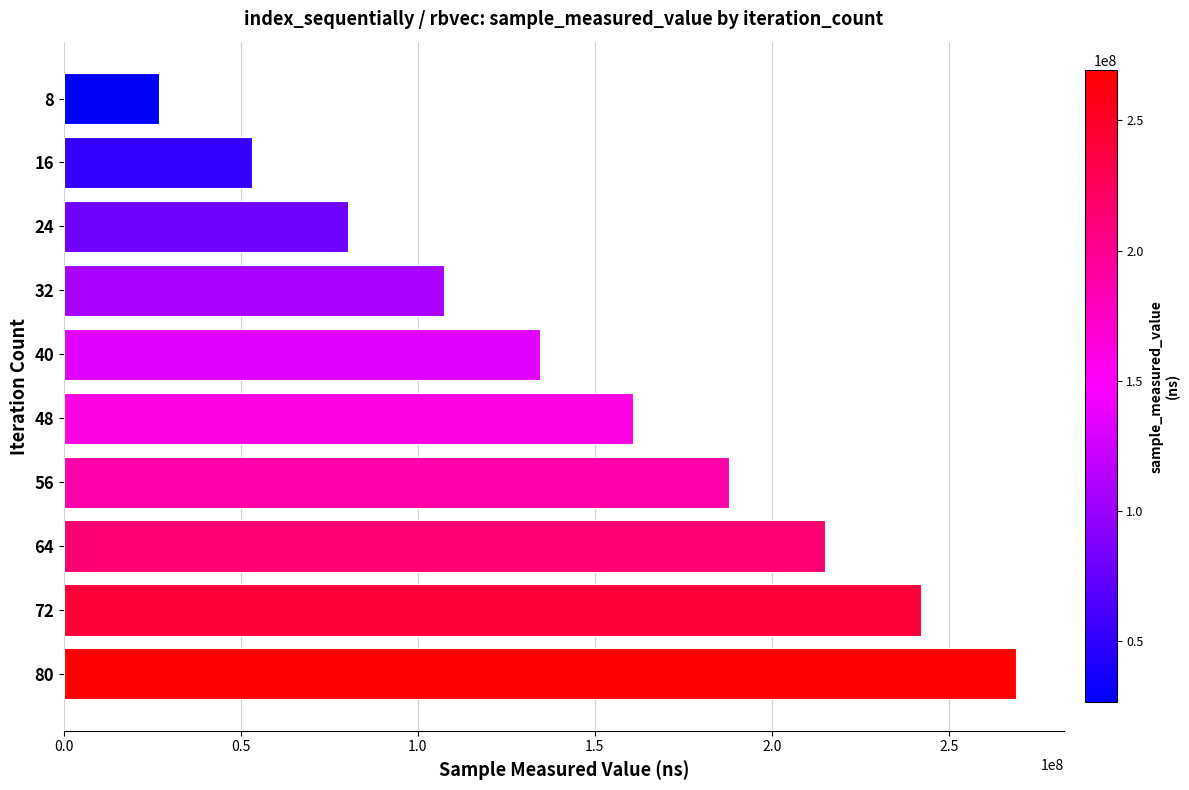

What is the value of the 7th bar from the top?

187916059